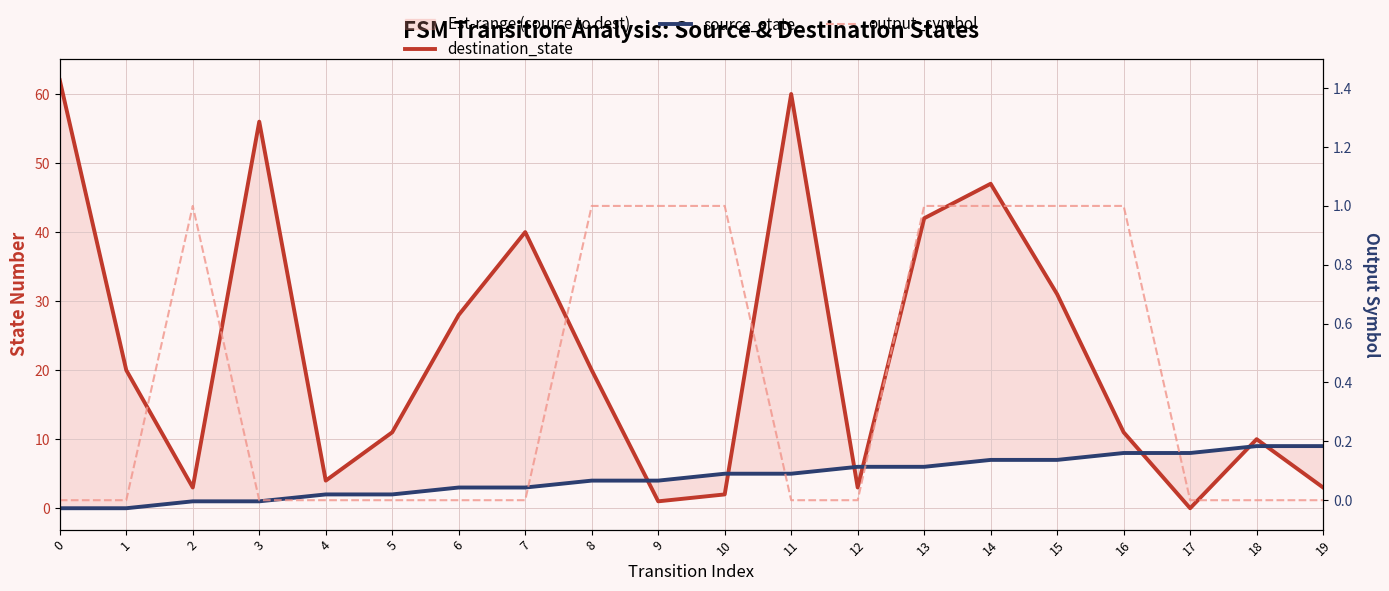

What is the value of the output_symbol point at the 3rd from the left?

1